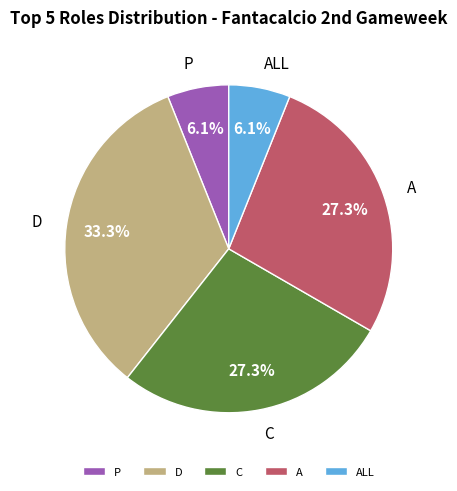

Does ALL account for over 50% of the chart?

No